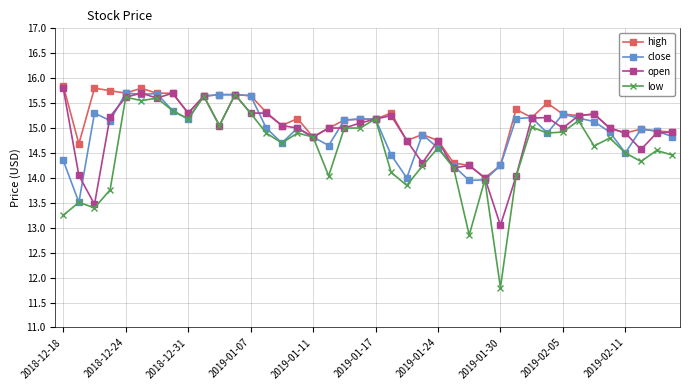

Which series has the widest spread of values?

low